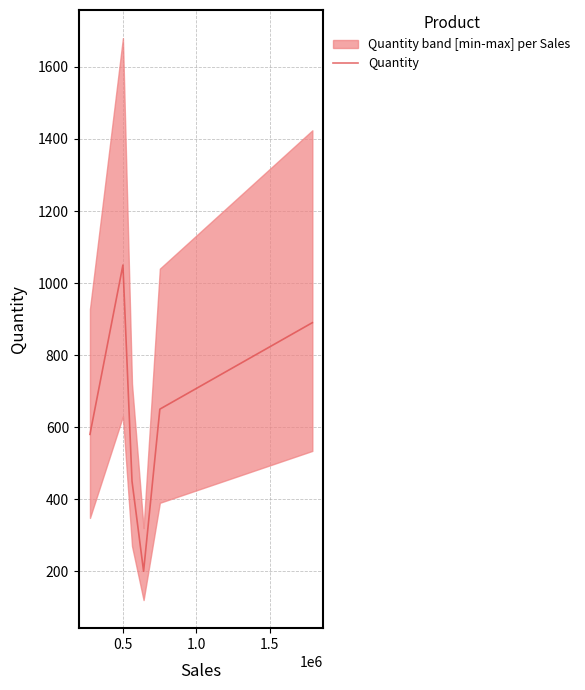

What is the maximum value shown in the chart?

1050